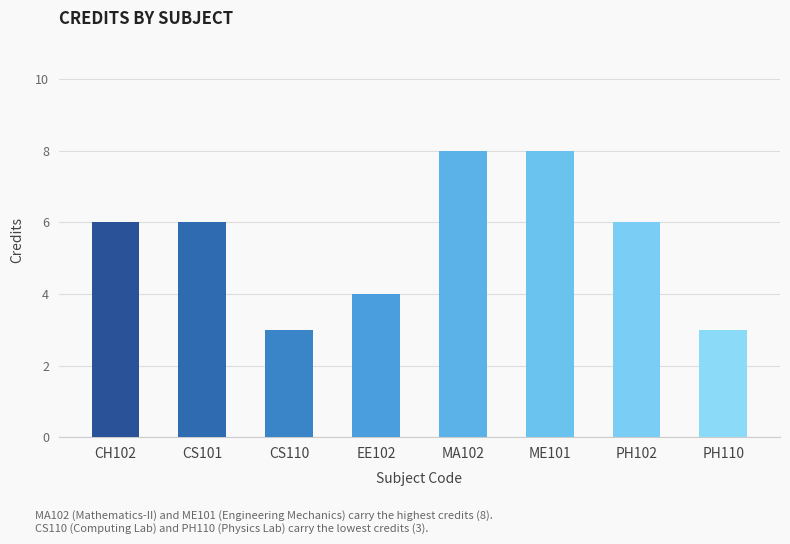

What is the change in value from EE102 to ME101?

+4